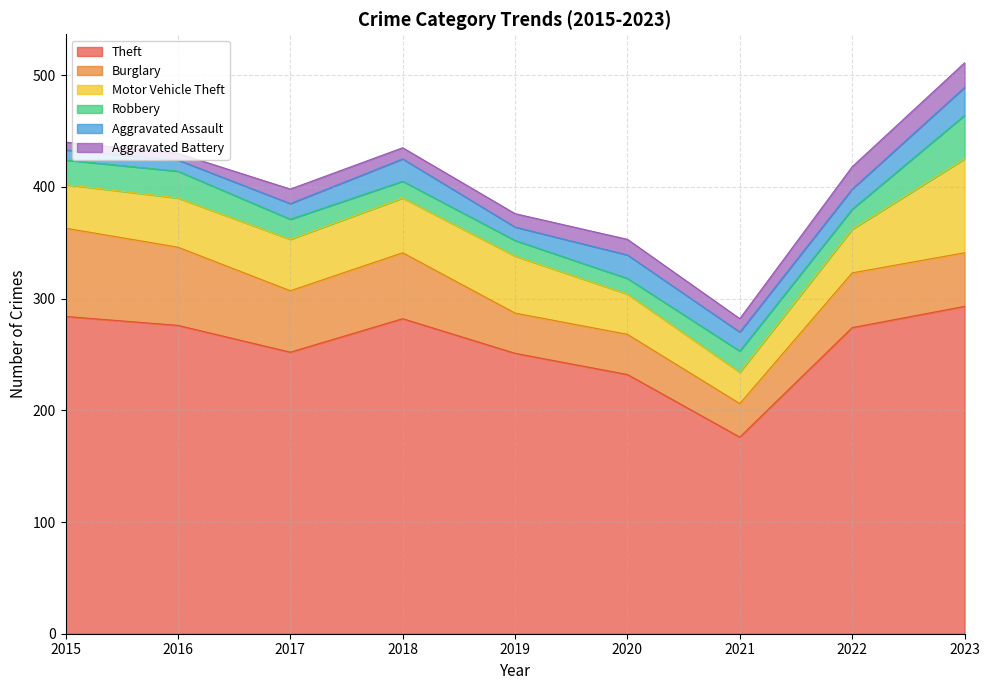

What is the difference between the Robbery values at 2019 and 2023?

25